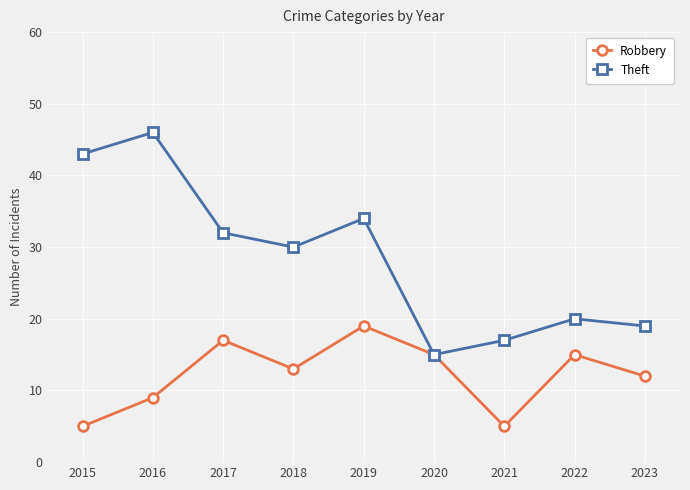

What is the spread (max minus min) of values at 2019?

15